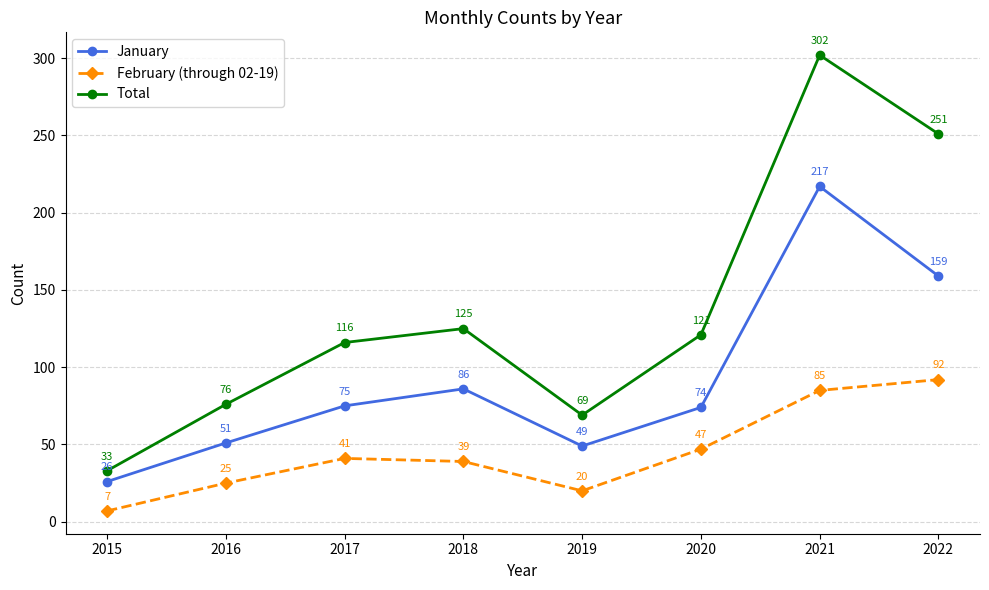

List the series in order of their overall mean, highest first.

Total, January, February (through 02-19)